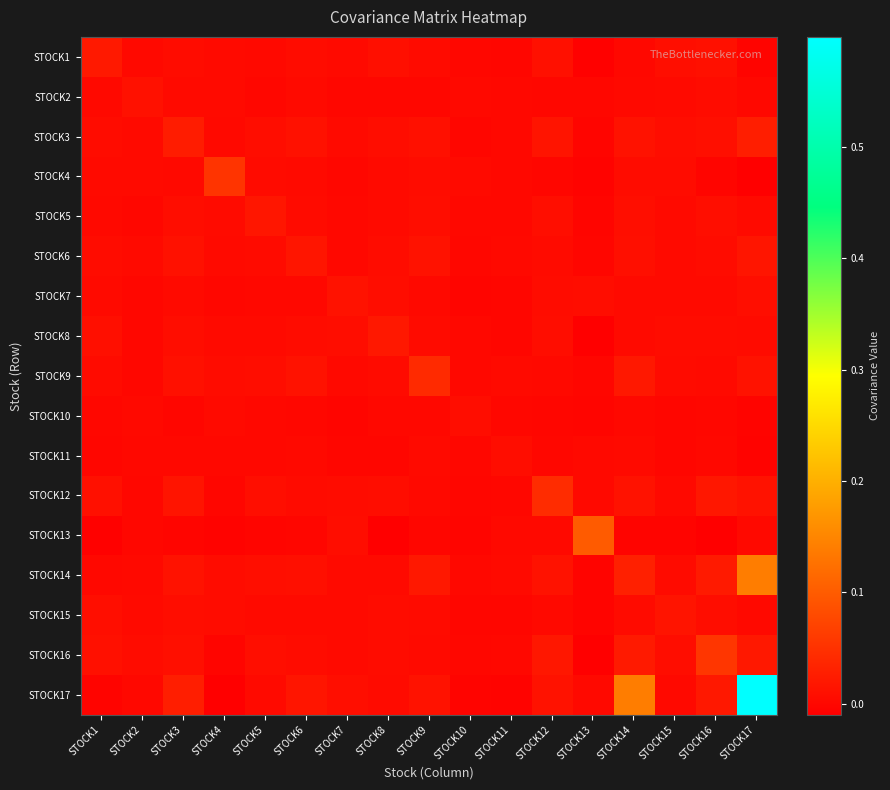

At which category is the sum across all series the highest?

STOCK17